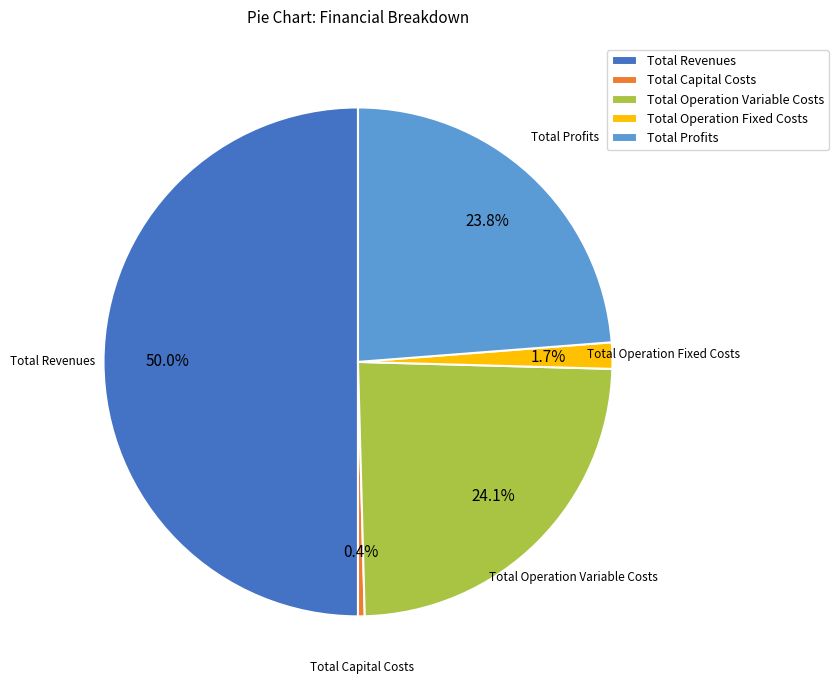

Is Total Profits the majority of the pie?

No